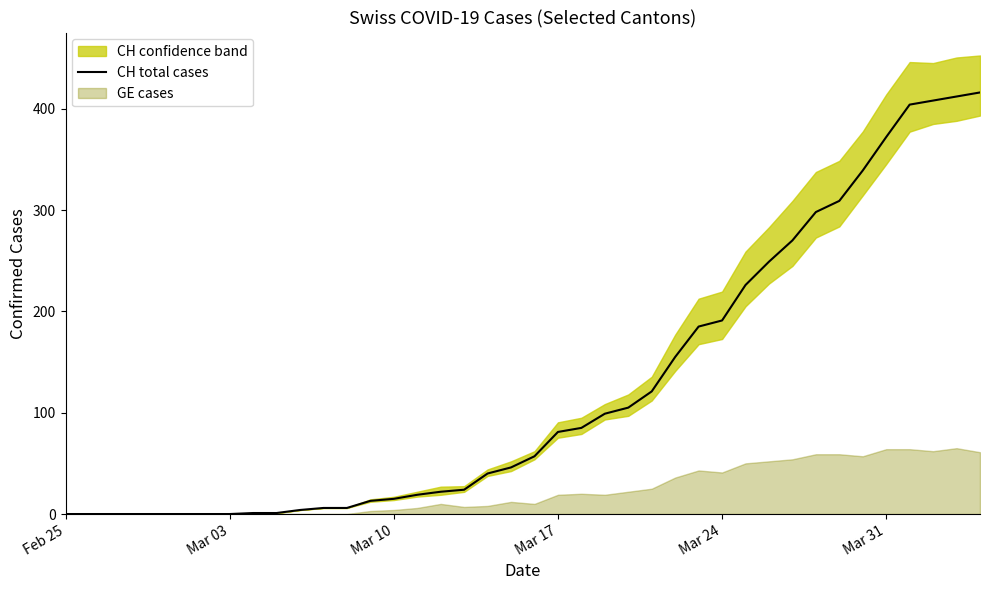

What is the difference between the maximum and minimum values?

416